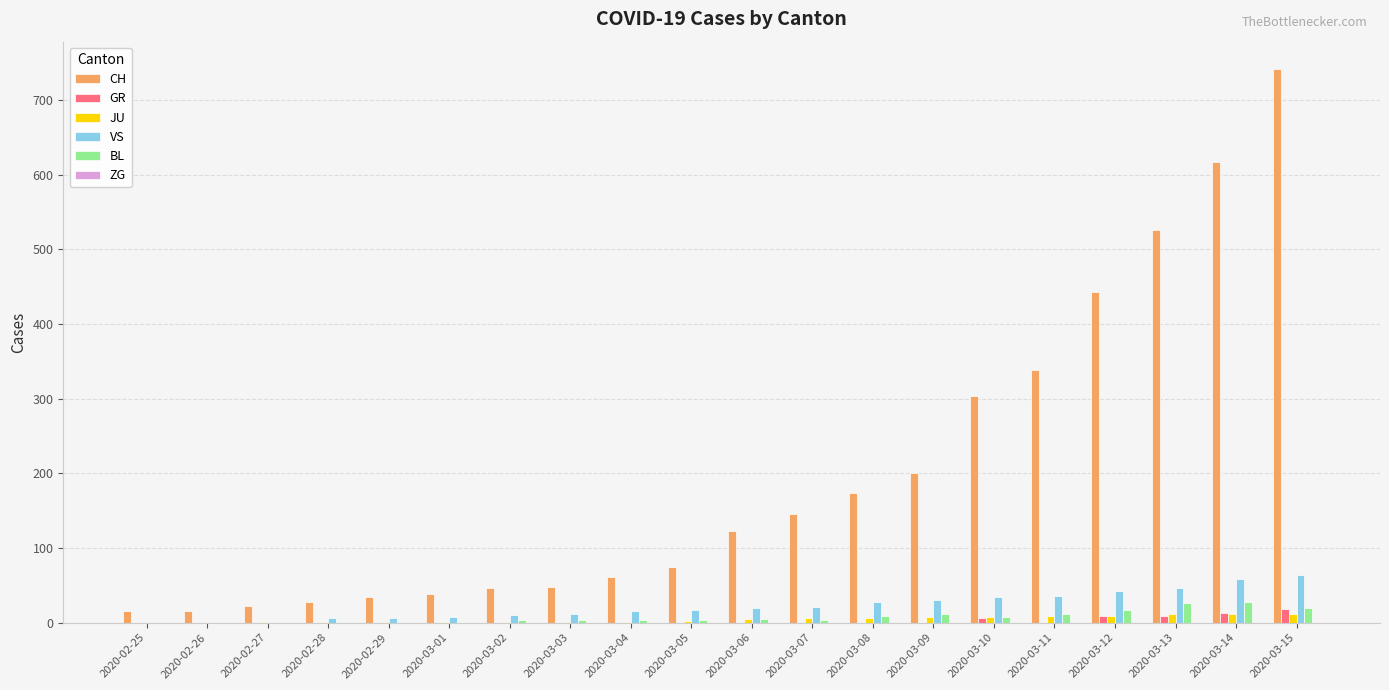

Which series has the largest total across all categories?

CH